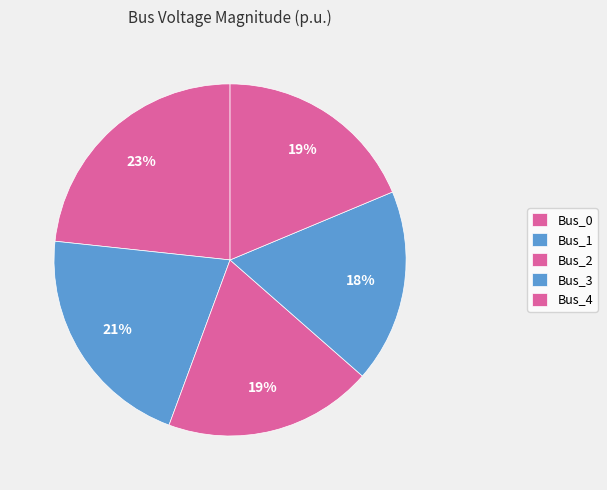

To the nearest percent, what is the average slice percentage?

20%